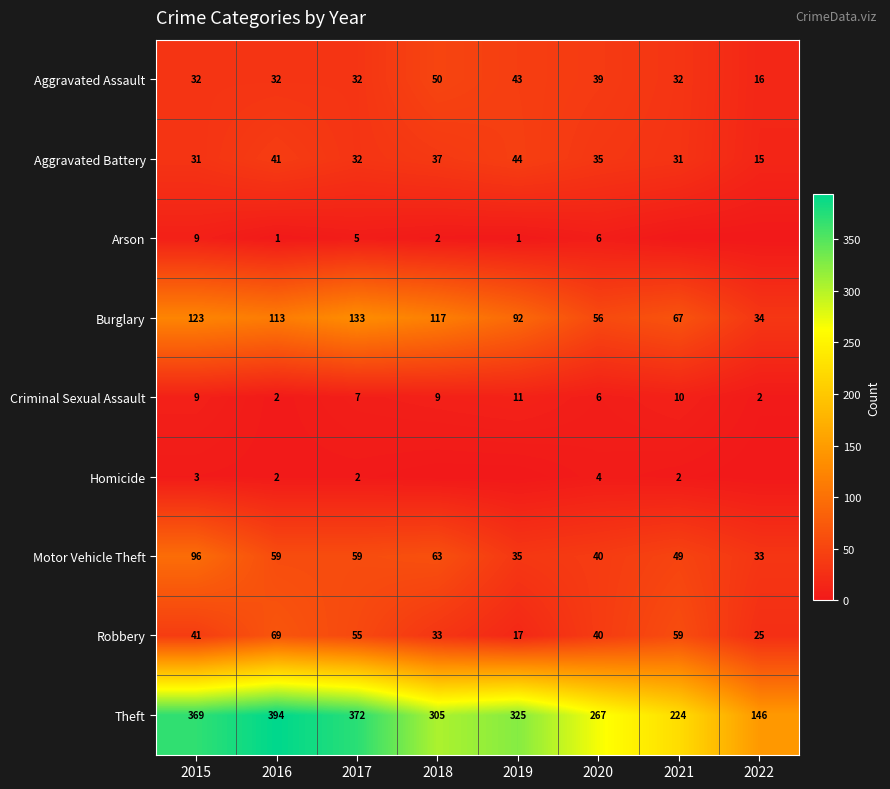

What is the difference between the second highest and second lowest values in the Theft series?

148